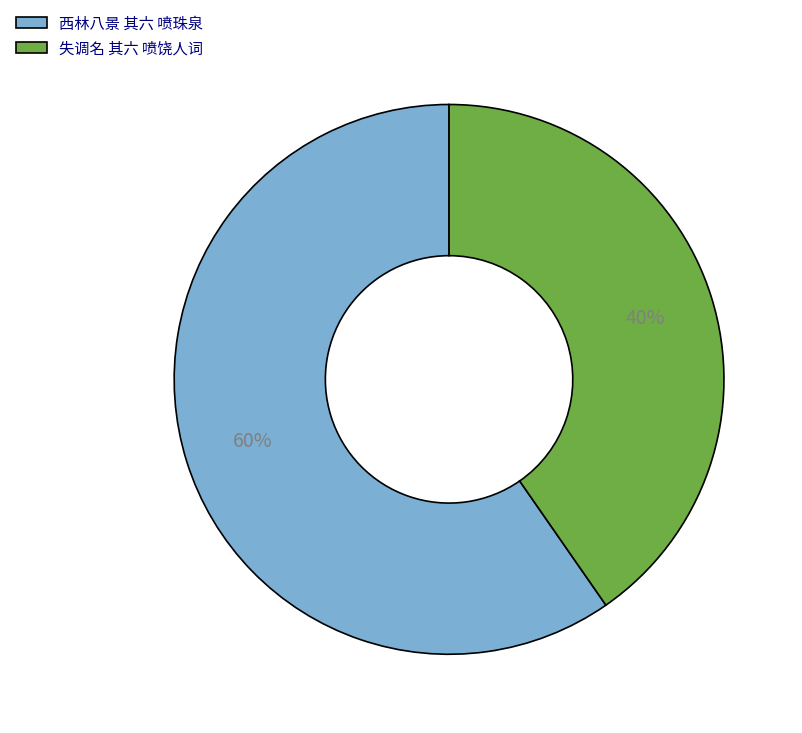

True or false: 失调名 其六 喷饶人词 accounts for 29% of the total.

False